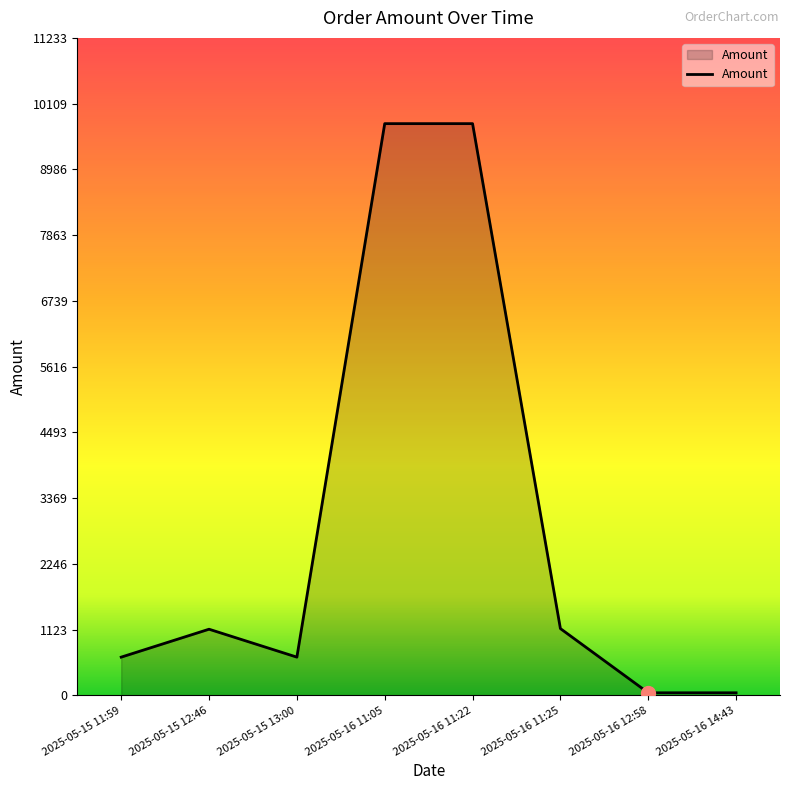

Count the number of categories in the chart.

8